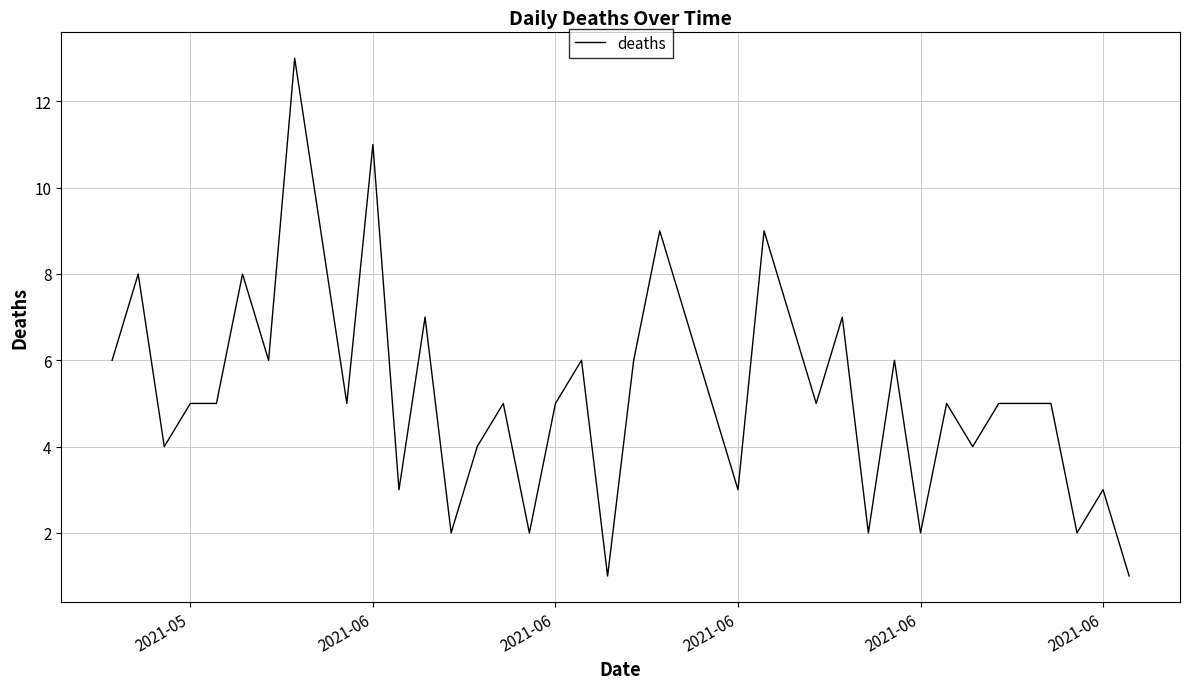

What is the average value?

5